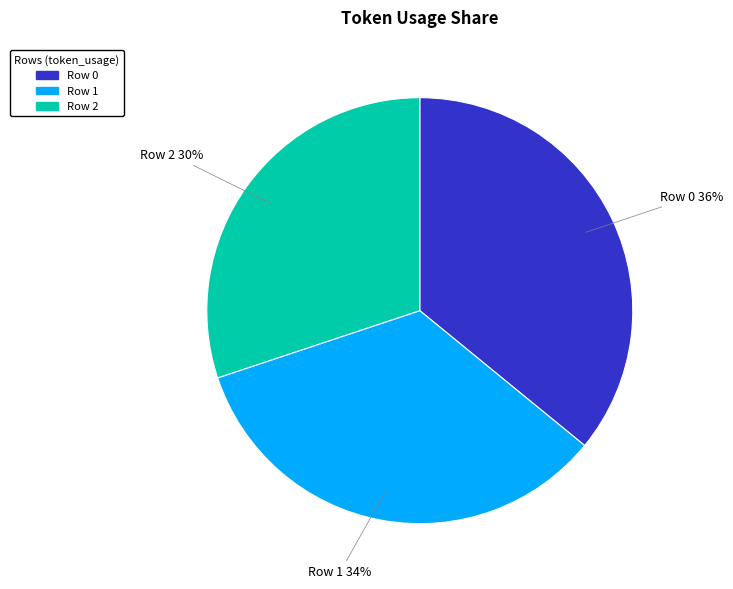

To the nearest percent, what is the difference between the largest and smallest slice percentages?

6%